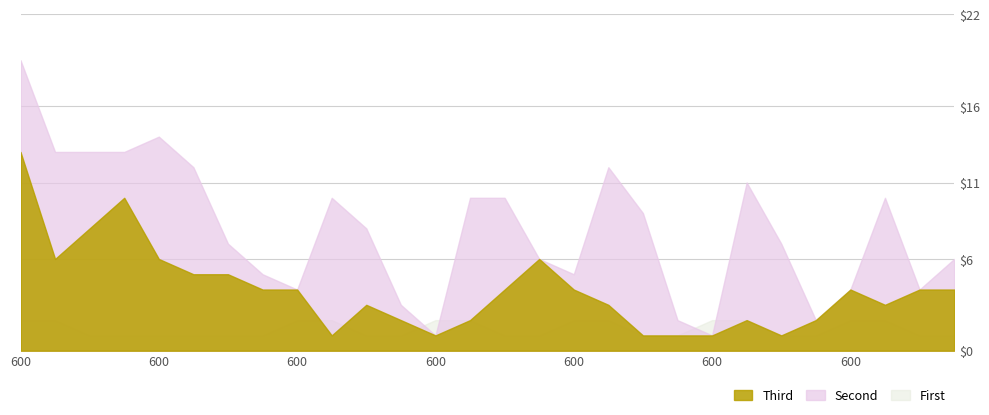

What is the sum of all uv_index values?

40